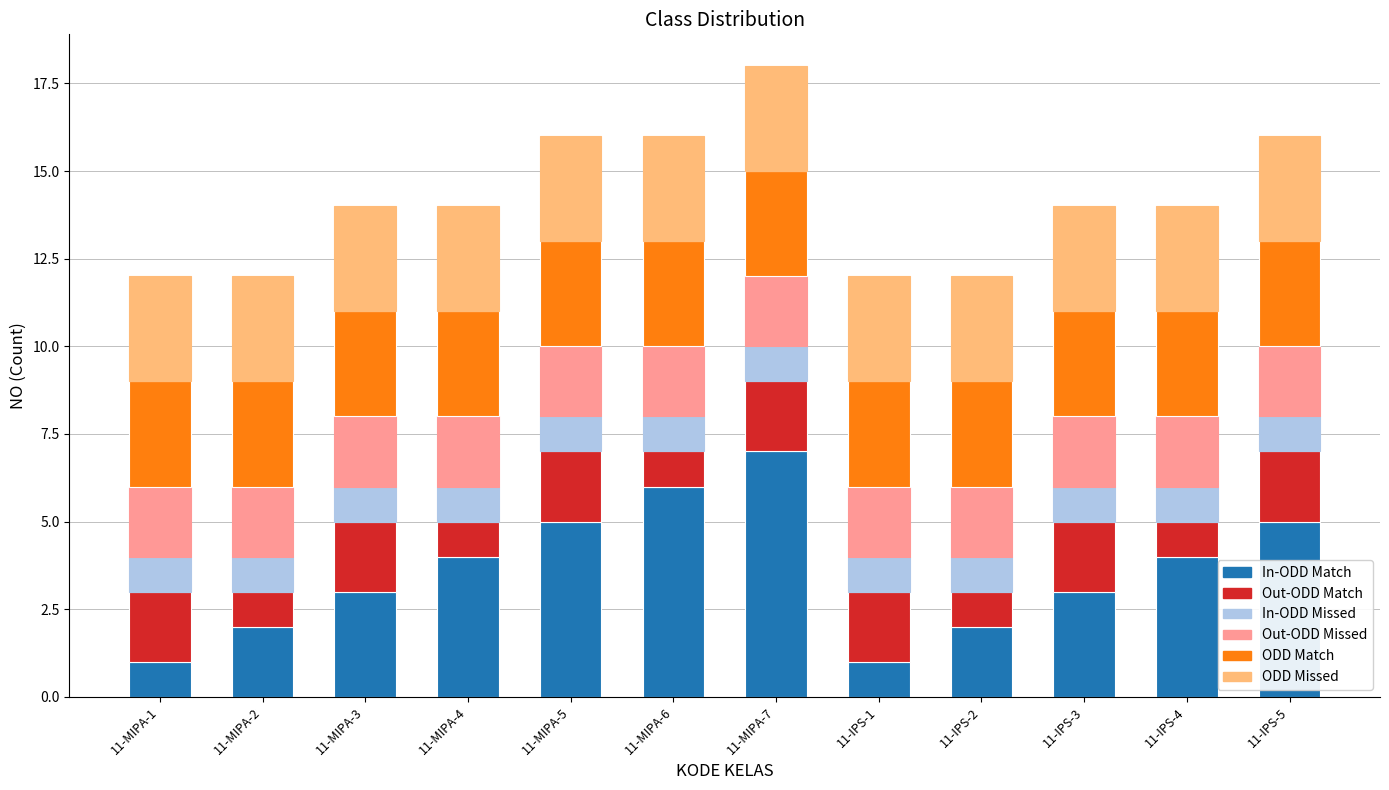

What is the total value across all series at 11-MIPA-1?

12